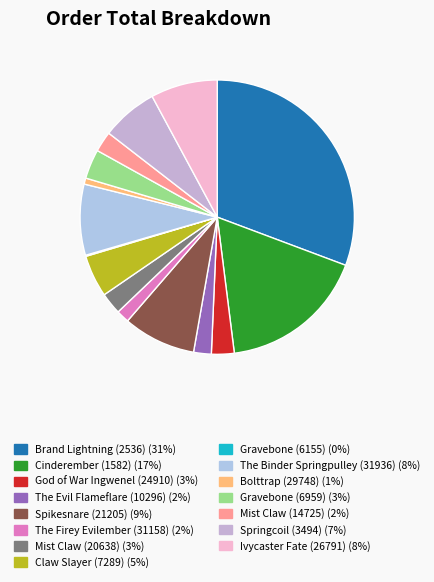

What is the total percentage of Claw Slayer (7289) and Gravebone (6155)?

5.1%